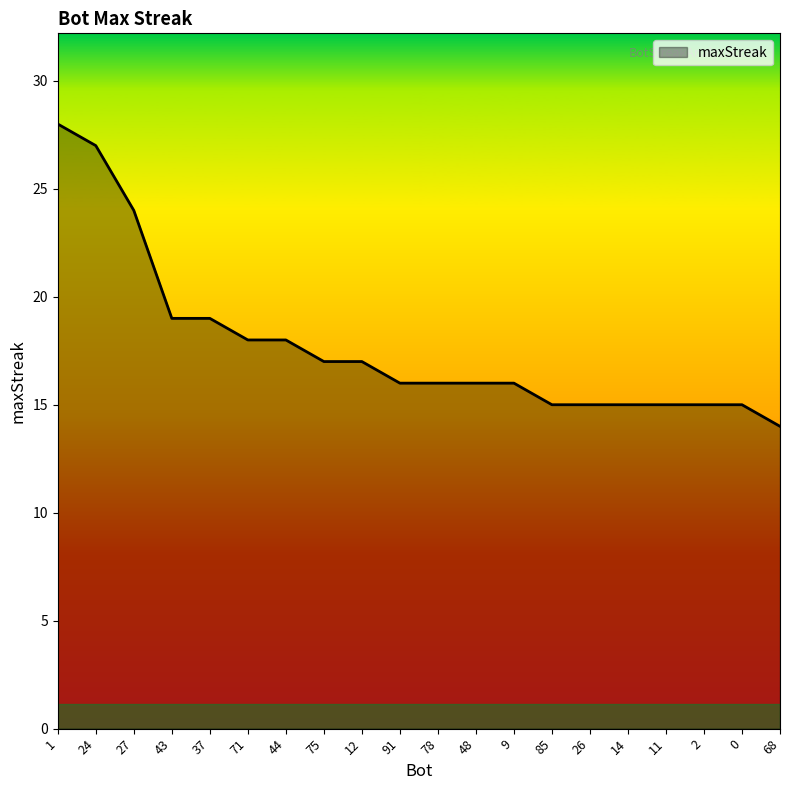

What is the ratio of the value at 12 to the value at 78?

1.1